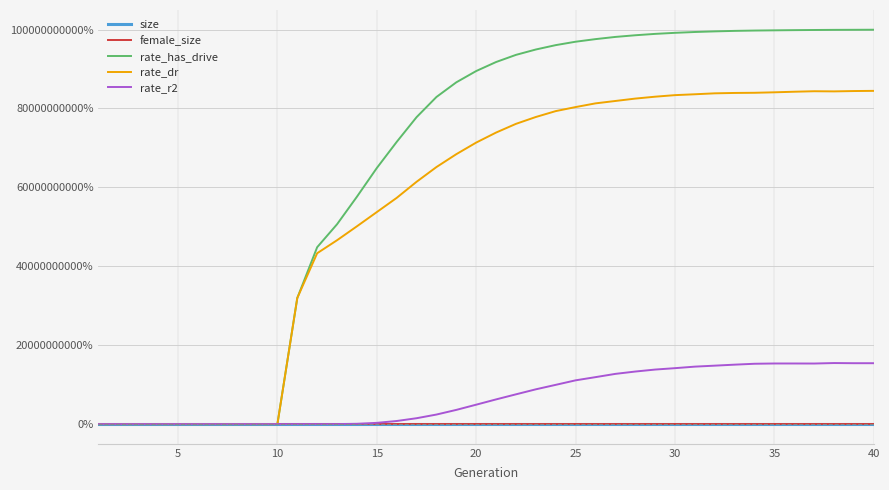

Which series has the largest total across all categories?

rate_has_drive